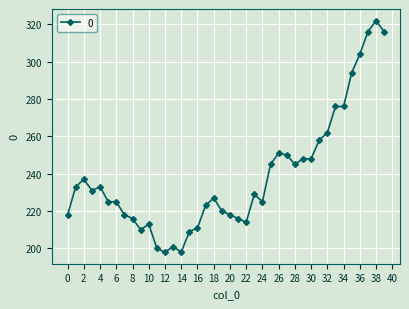

What is the value of the 39th point from the left?

322